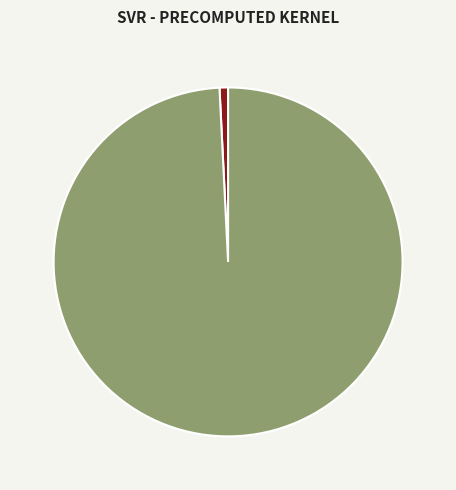

Is there any slice that represents more than half of the pie?

Yes